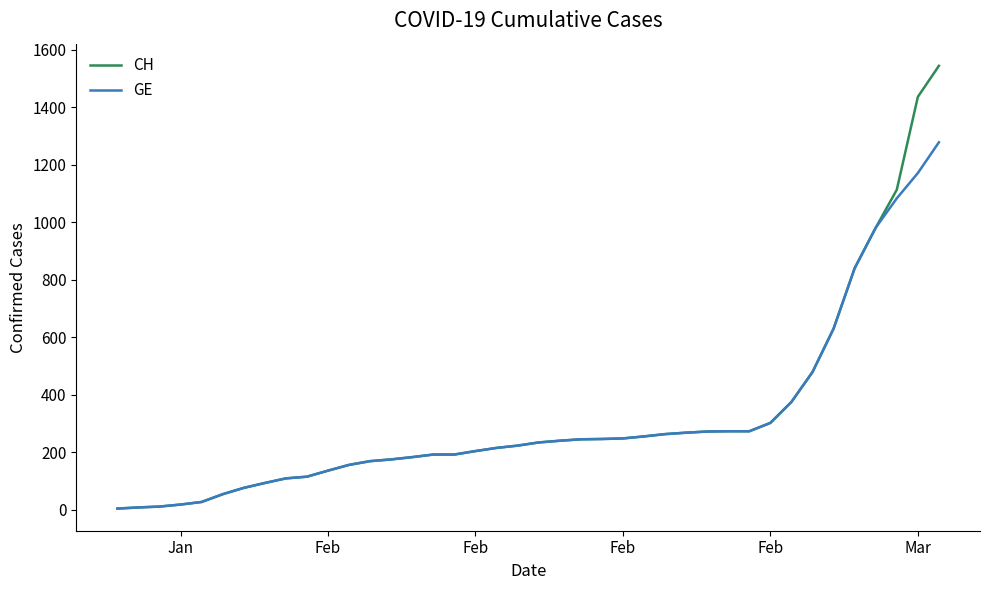

Is this an area chart (filled region under the line)?

No